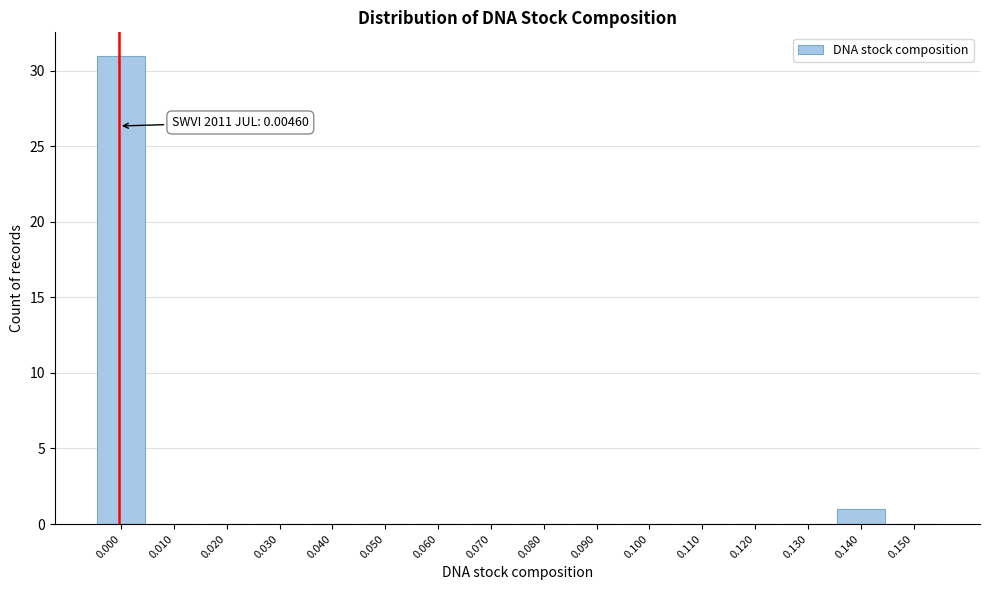

Reading left to right, list all the values displayed in this chart.

0.000=31	0.010=0	0.020=0	0.030=0	0.040=0	0.050=0	0.060=0	0.070=0	0.080=0	0.090=0	0.100=0	0.110=0	0.120=0	0.130=0	0.140=1	0.150=0